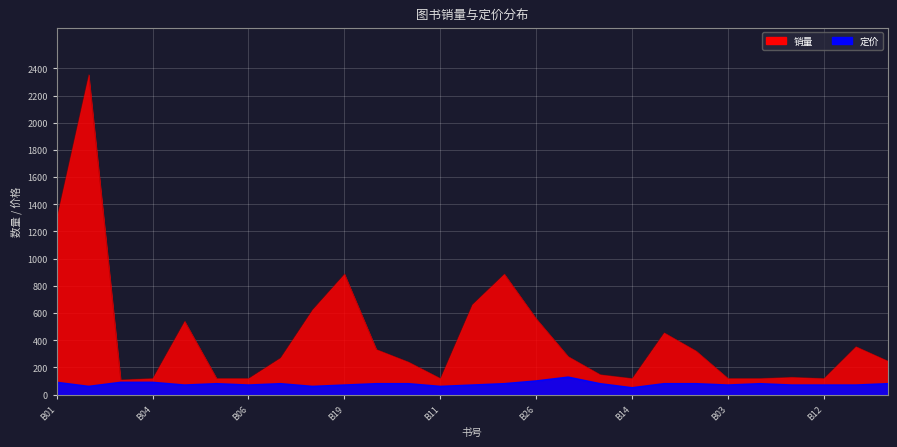

What is the label of the 24th point from the left?

B09